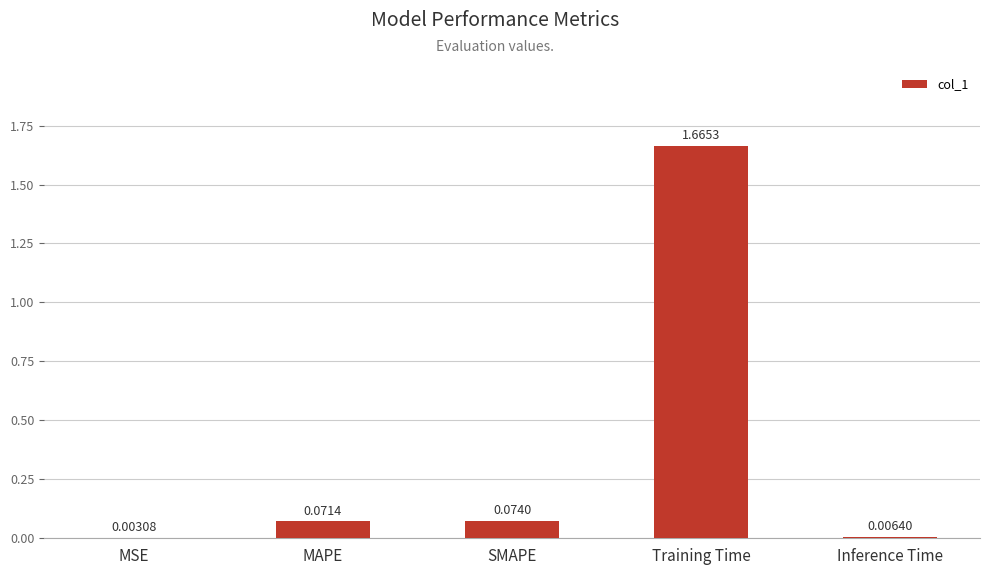

At which category does the chart reach its peak across all series?

Training Time